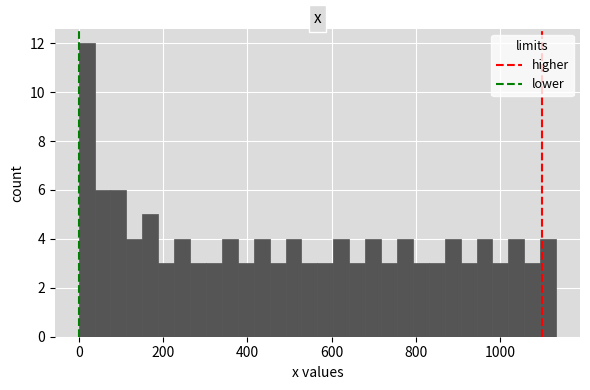

Read against the x-axis, roughly where is the centre of the tallest bar?

20